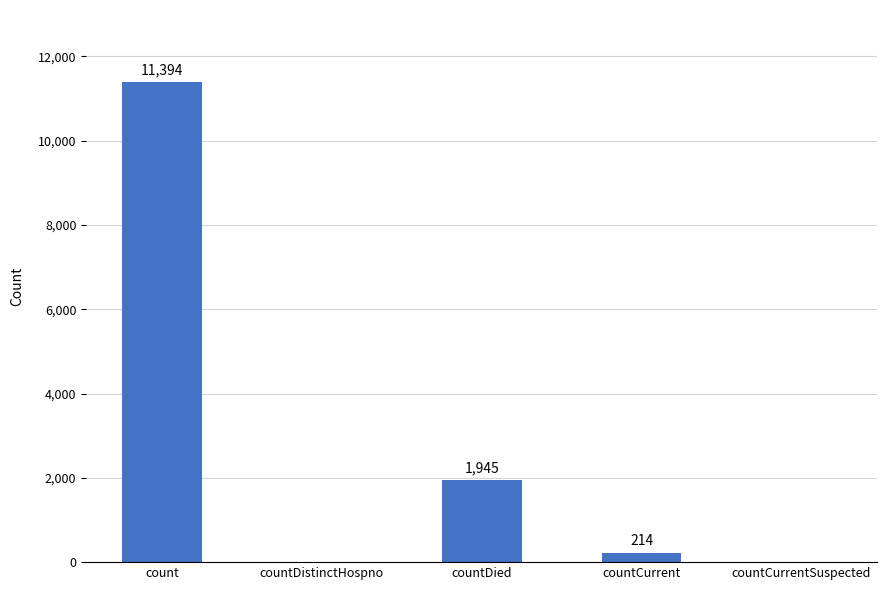

What is the sum of the values at countCurrentSuspected and count?

11394